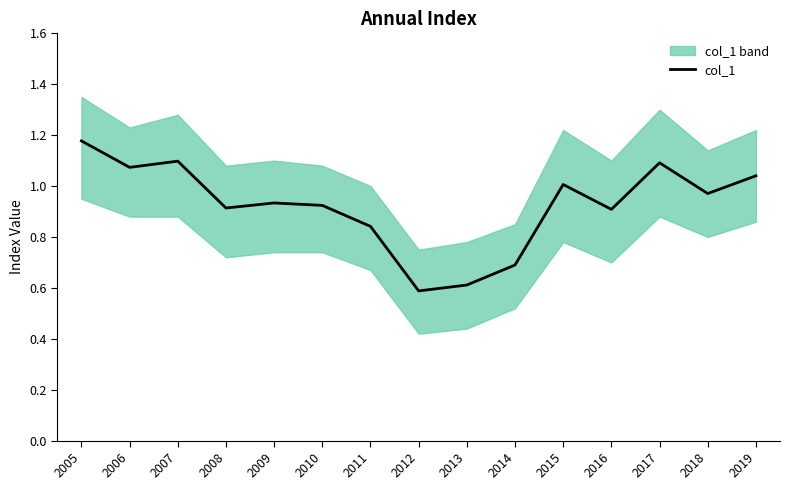

Which label corresponds to the smallest value in the chart?

2012